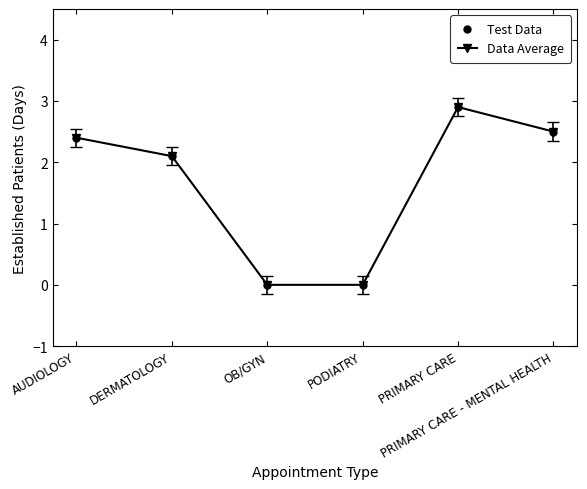

What is the difference between the maximum and minimum values?

2.9